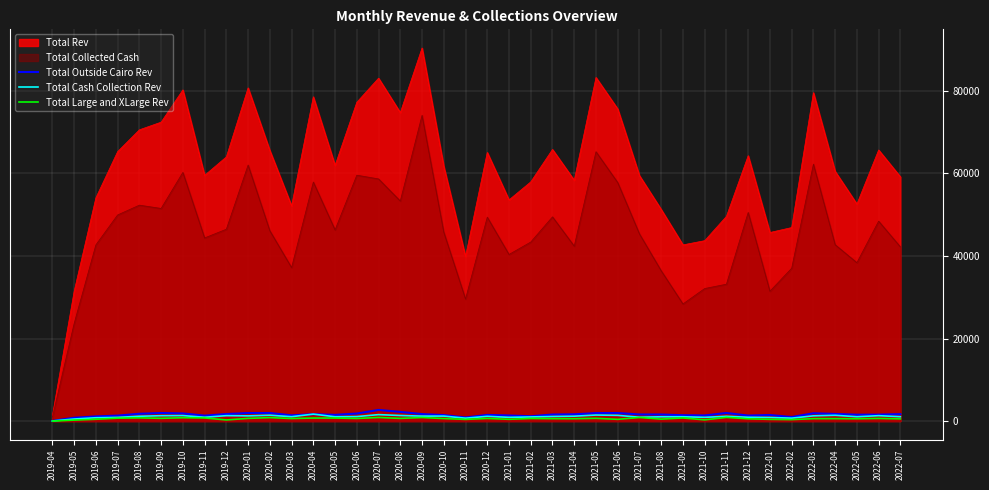

How many lines are shown in the chart?

5